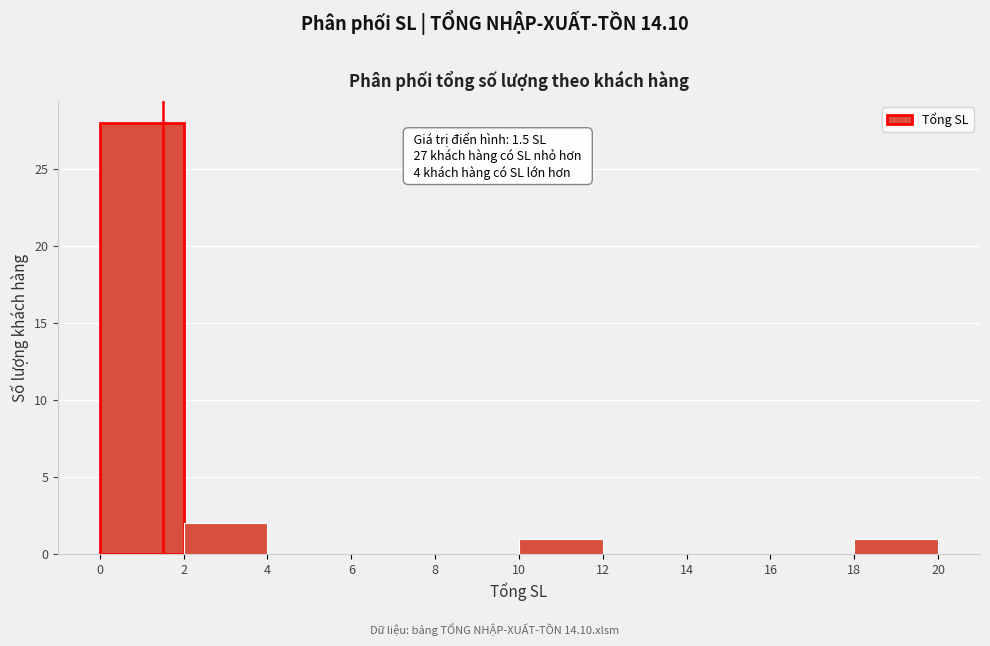

Over which range of the x-axis is the bar tallest?

0 to 2